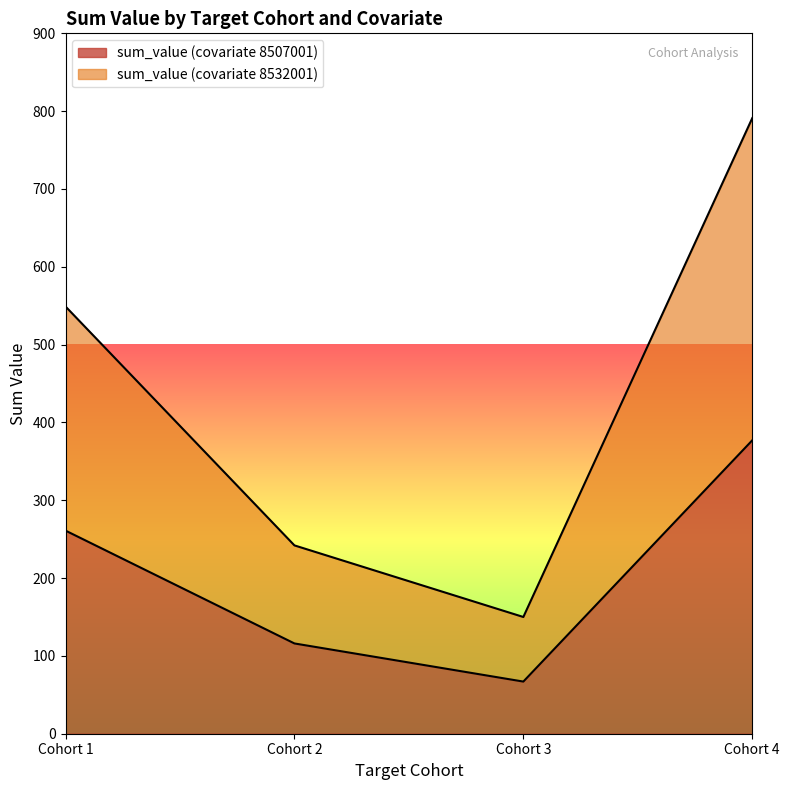

Reading right to left, extract all data points from this chart.

sum_value (covariate 8507001): Cohort 4=377	Cohort 3=67	Cohort 2=116	Cohort 1=261
sum_value (covariate 8532001): Cohort 4=791	Cohort 3=150	Cohort 2=242	Cohort 1=549